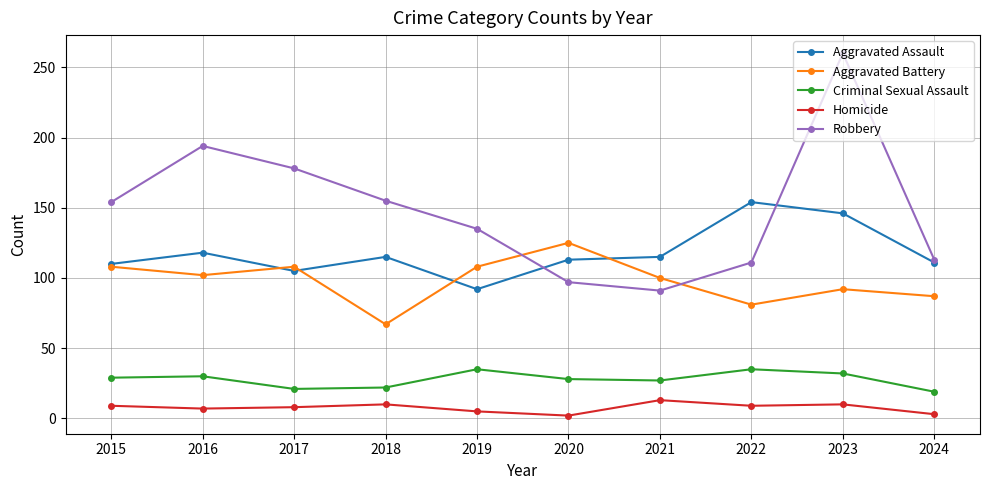

Which label corresponds to the largest value in the chart?

2023